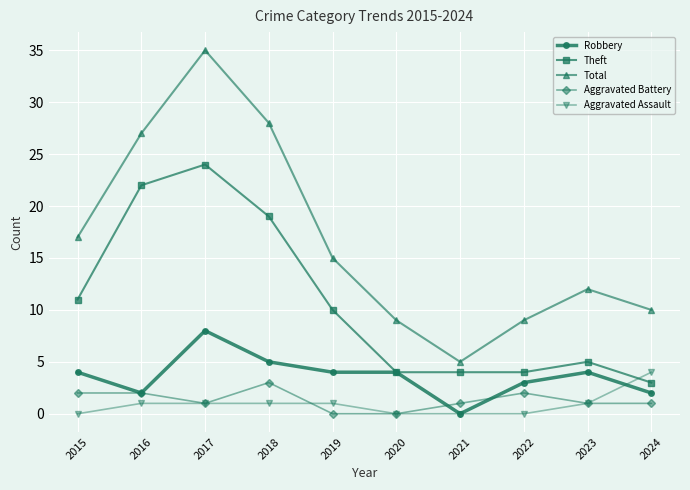

Which category has the lowest value in the Theft series?

2024